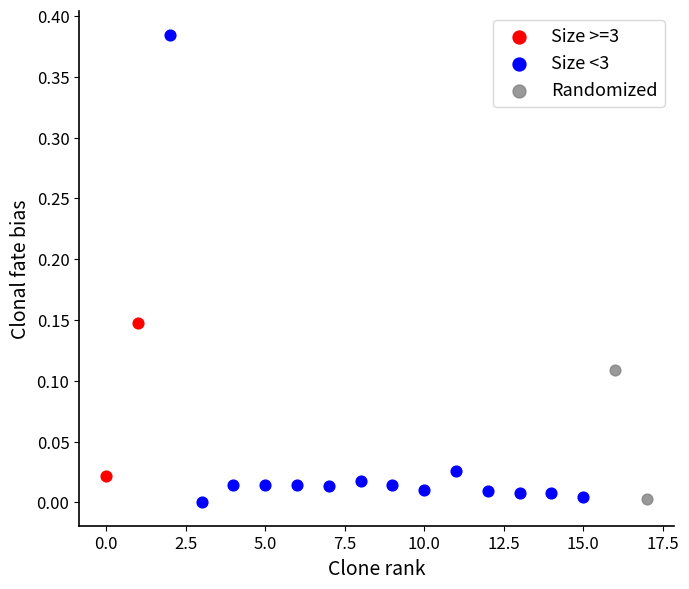

Which series has the widest spread of Y values?

Size <3